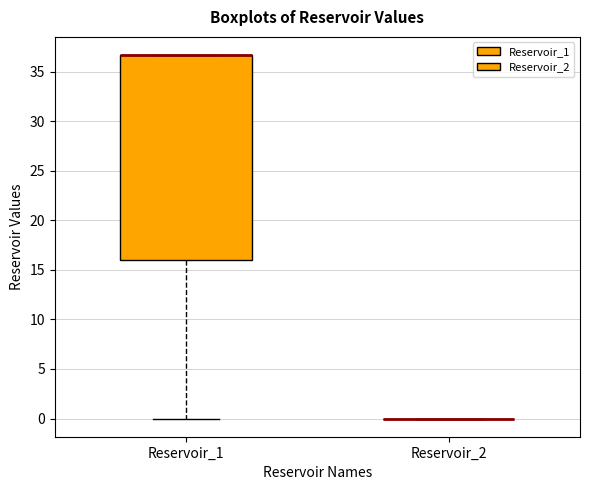

Comparing the boxes themselves (not the whiskers), which one is the tallest?

Reservoir_1